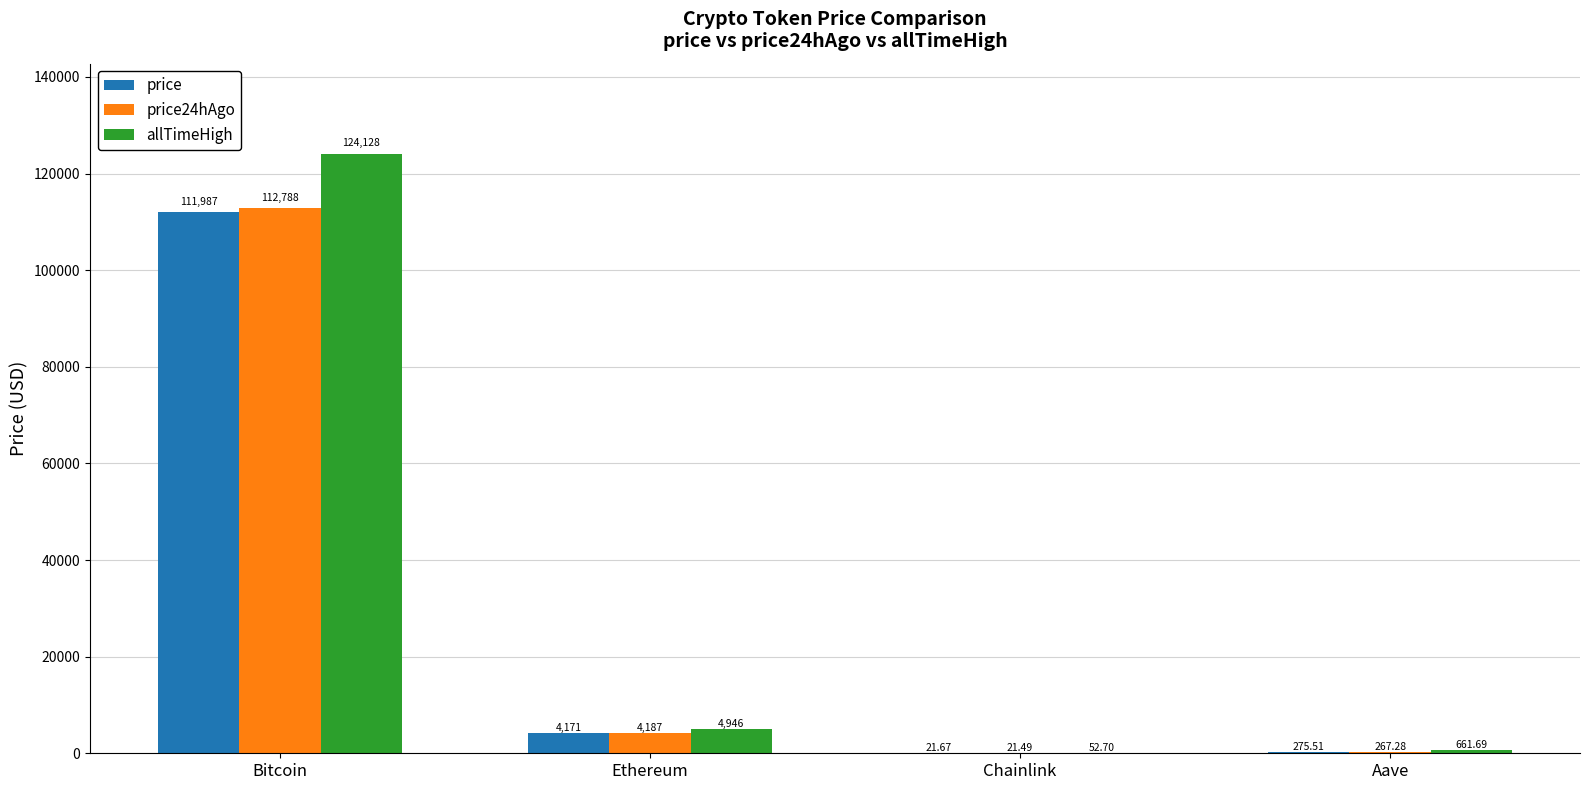

Which series has the largest total across all categories?

allTimeHigh